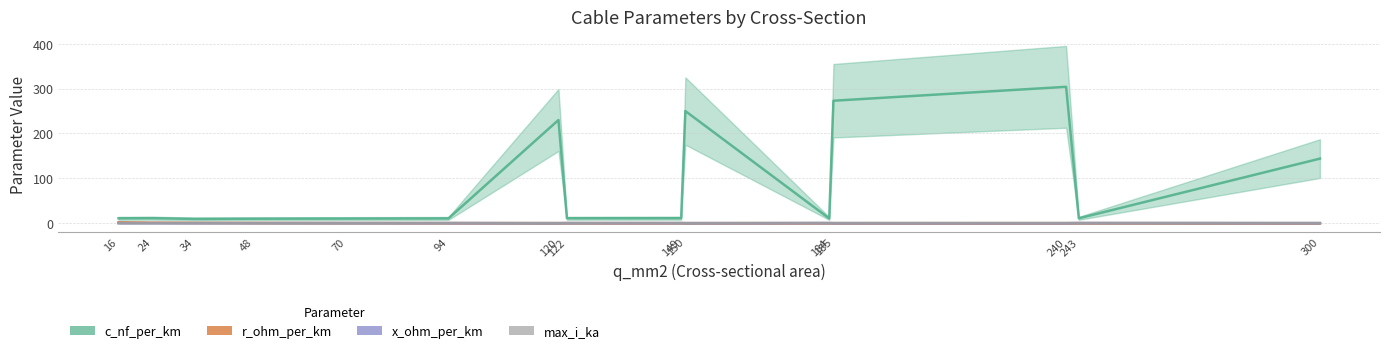

True or false: r_ohm_per_km and x_ohm_per_km intersect in this chart.

True